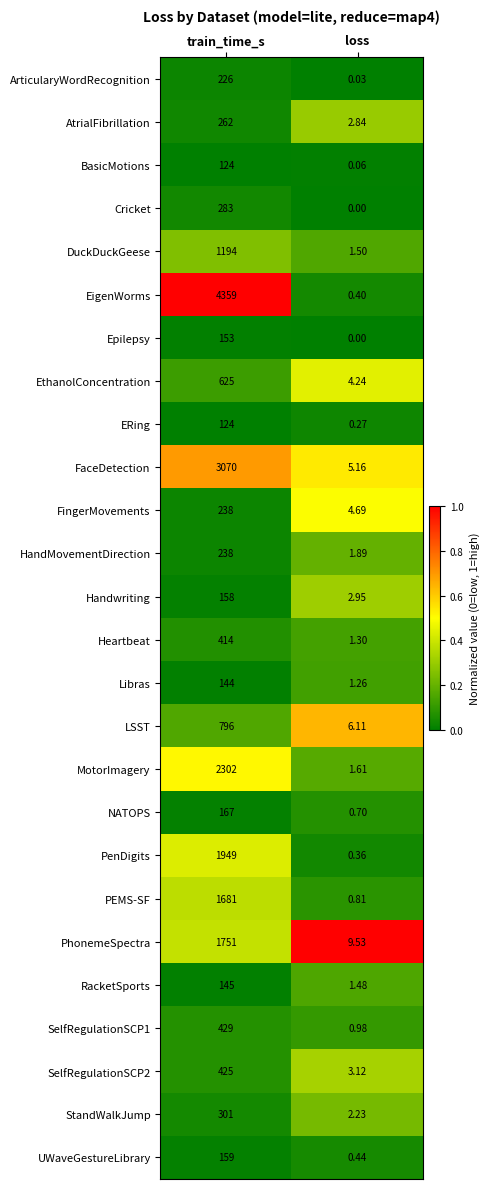

Is the value of EigenWorms at loss greater than the value of FingerMovements at train_time_s?

No